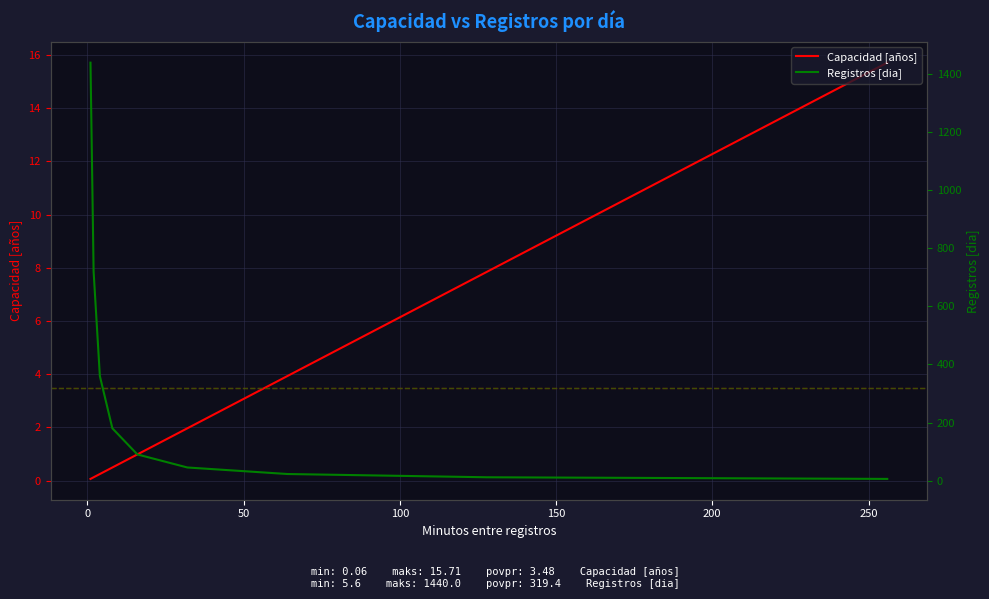

What is the maximum value for Capacidad [años]?

15.7